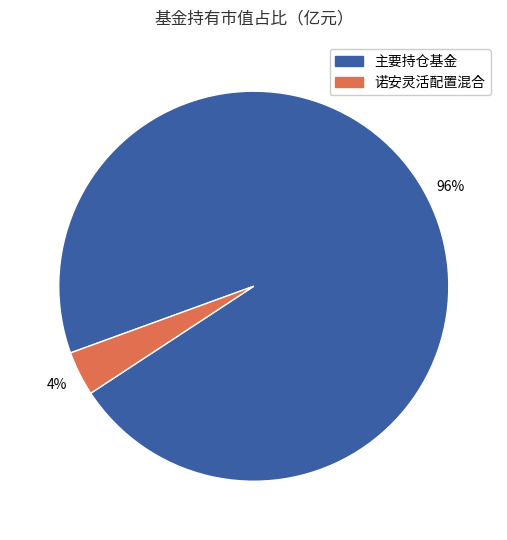

Does any single category account for the majority?

Yes